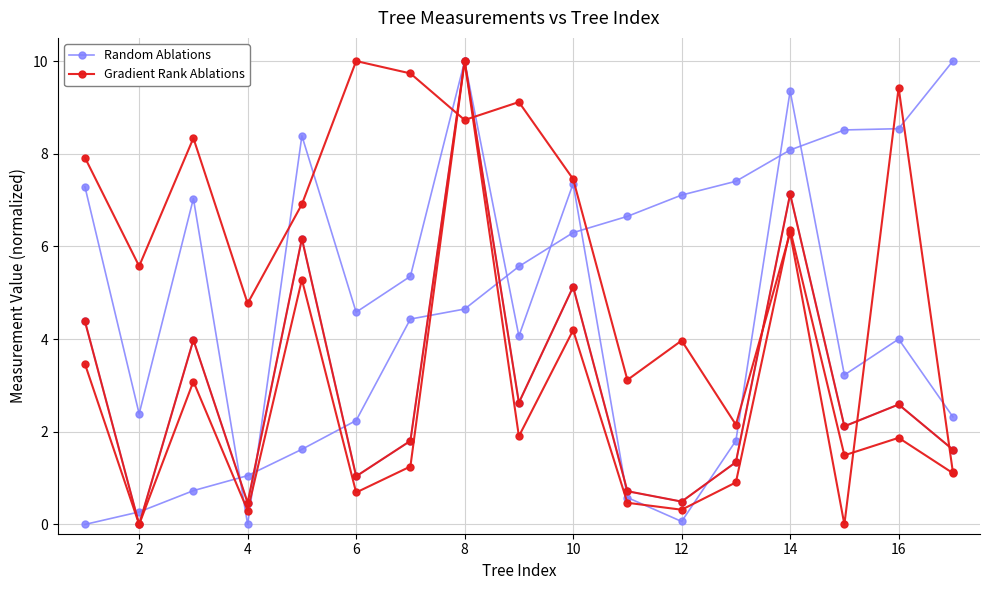

What is the average value of the Gradient Rank Ablations series?

2.5